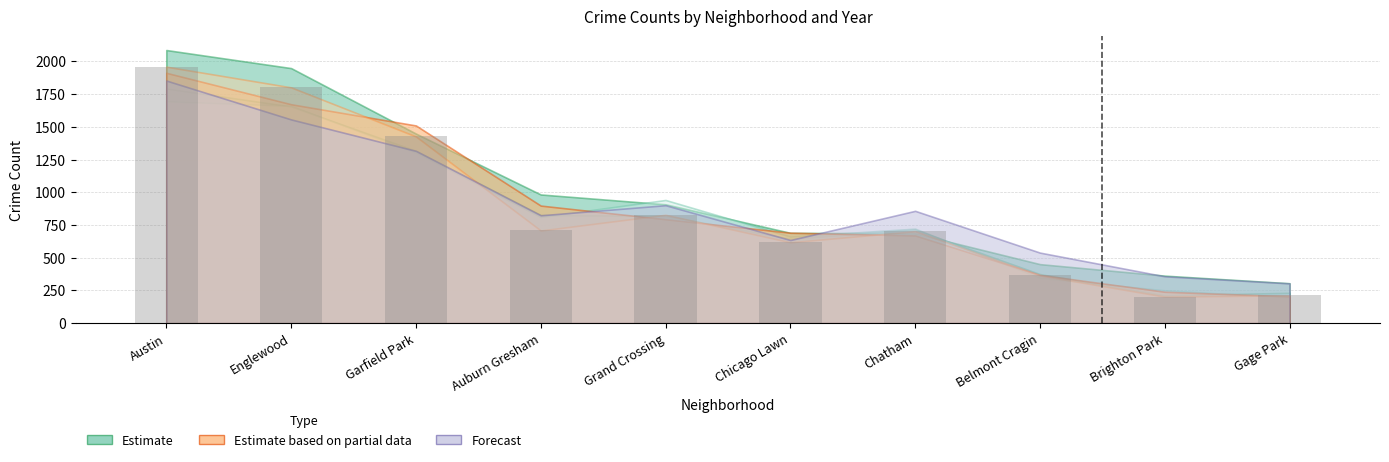

What is the difference between the values at Englewood and Chatham?

1098